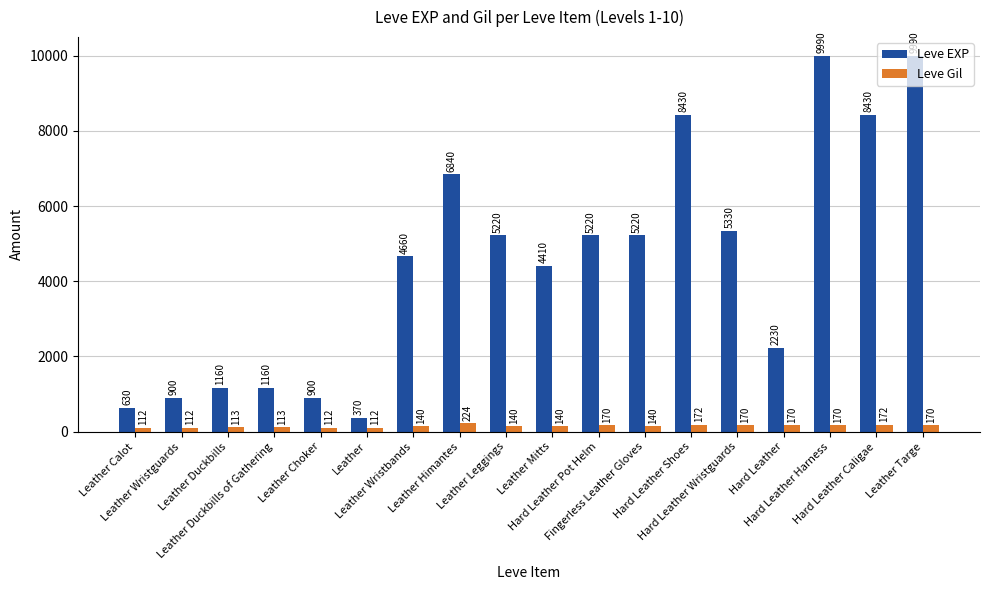

Reading right to left, what are all the values shown in this chart?

Leve EXP: 9990	8430	9990	2230	5330	8430	5220	5220	4410	5220	6840	4660	370	900	1160	1160	900	630
Leve Gil: 170	172	170	170	170	172	140	170	140	140	224	140	112	112	113	113	112	112